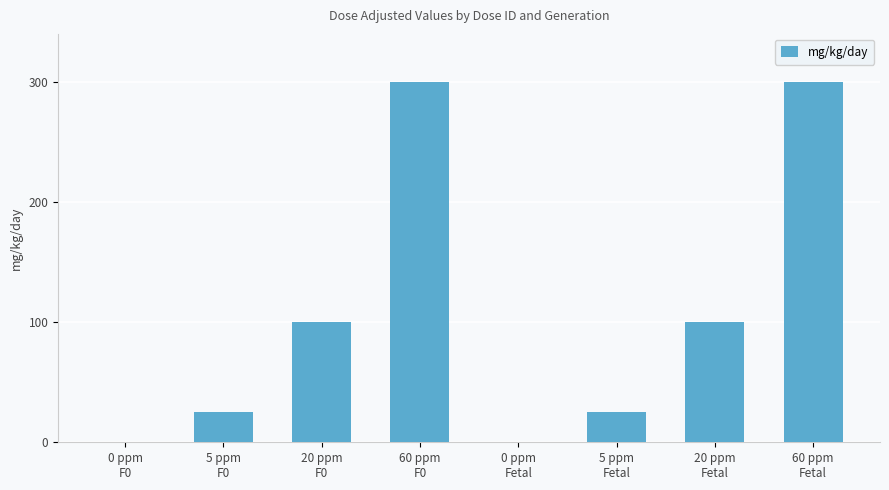

Reading right to left, list all the values displayed in this chart.

60 ppm
Fetal=300	20 ppm
Fetal=100	5 ppm
Fetal=25	0 ppm
Fetal=0	60 ppm
F0=300	20 ppm
F0=100	5 ppm
F0=25	0 ppm
F0=0